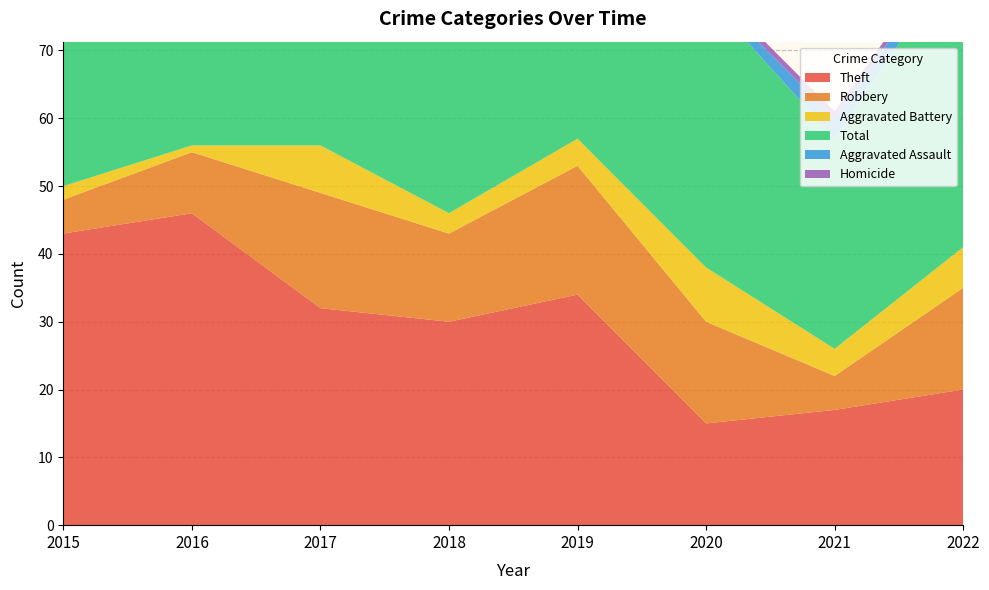

Reading left to right, what are all the values shown in this chart?

Theft: 2015=43	2016=46	2017=32	2018=30	2019=34	2020=15	2021=17	2022=20
Robbery: 2015=5	2016=9	2017=17	2018=13	2019=19	2020=15	2021=5	2022=15
Aggravated Battery: 2015=2	2016=1	2017=7	2018=3	2019=4	2020=8	2021=4	2022=6
Total: 2015=51	2016=57	2017=62	2018=48	2019=60	2020=40	2021=31	2022=44
Aggravated Assault: 2015=0	2016=1	2017=5	2018=1	2019=3	2020=1	2021=3	2022=2
Homicide: 2015=0	2016=0	2017=0	2018=0	2019=0	2020=1	2021=1	2022=1